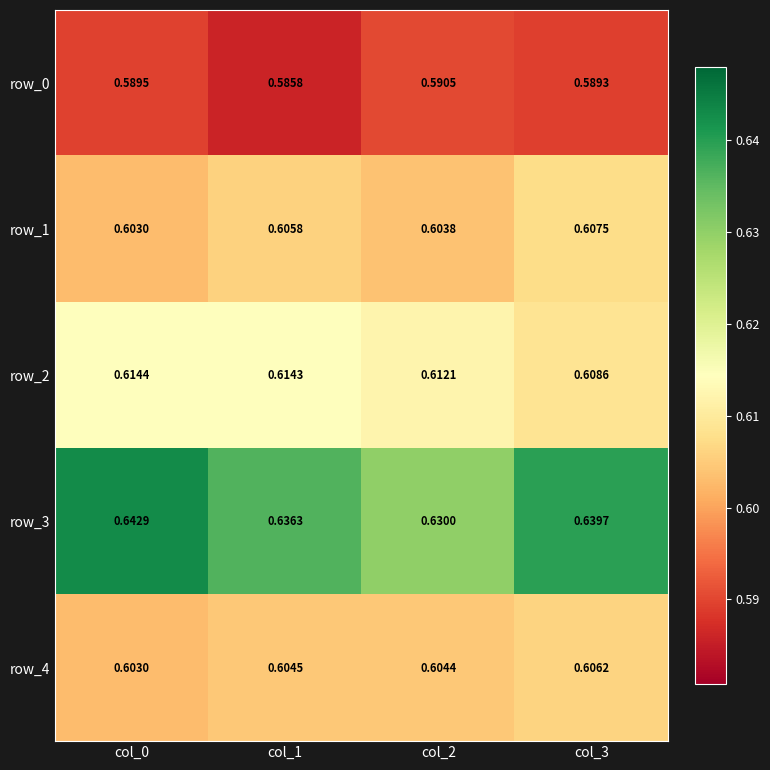

Is the value of row_3 at col_0 greater than the value of row_0 at col_0?

Yes